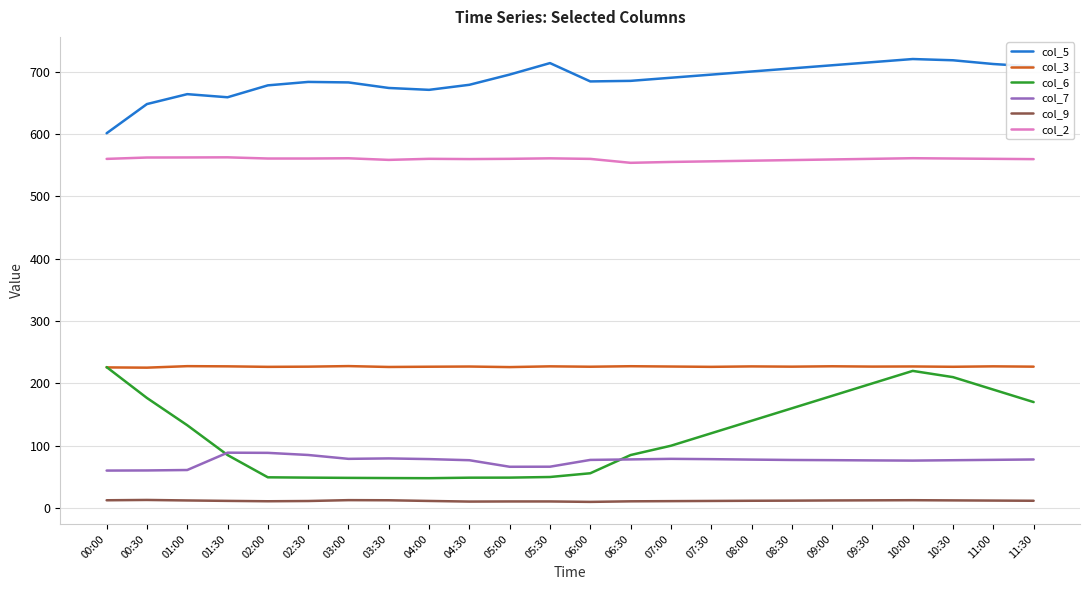

What is the difference between the col_7 values at 06:00 and 02:30?

7.9